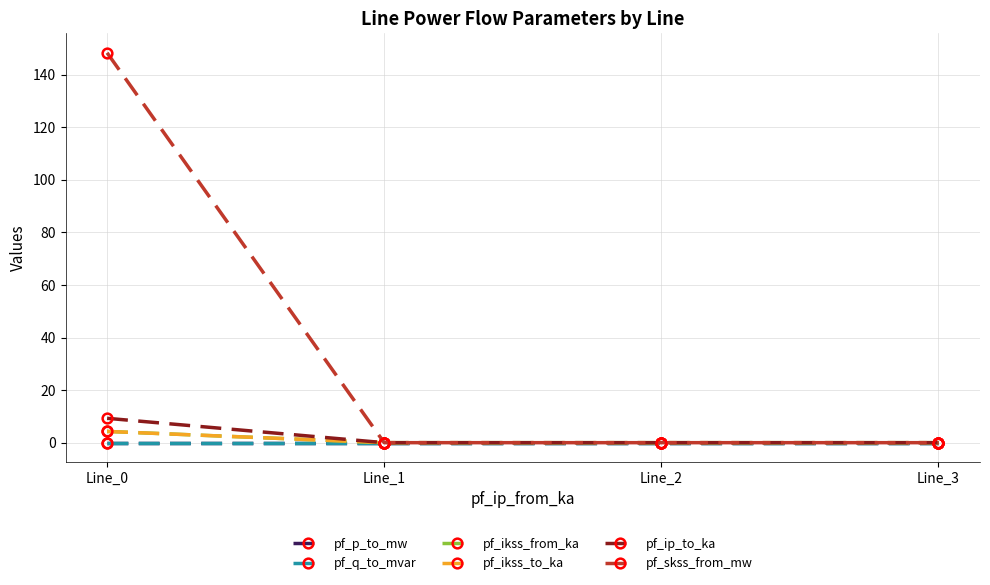

True or false: pf_p_to_mw has a value of -0.0 at Line_3.

False